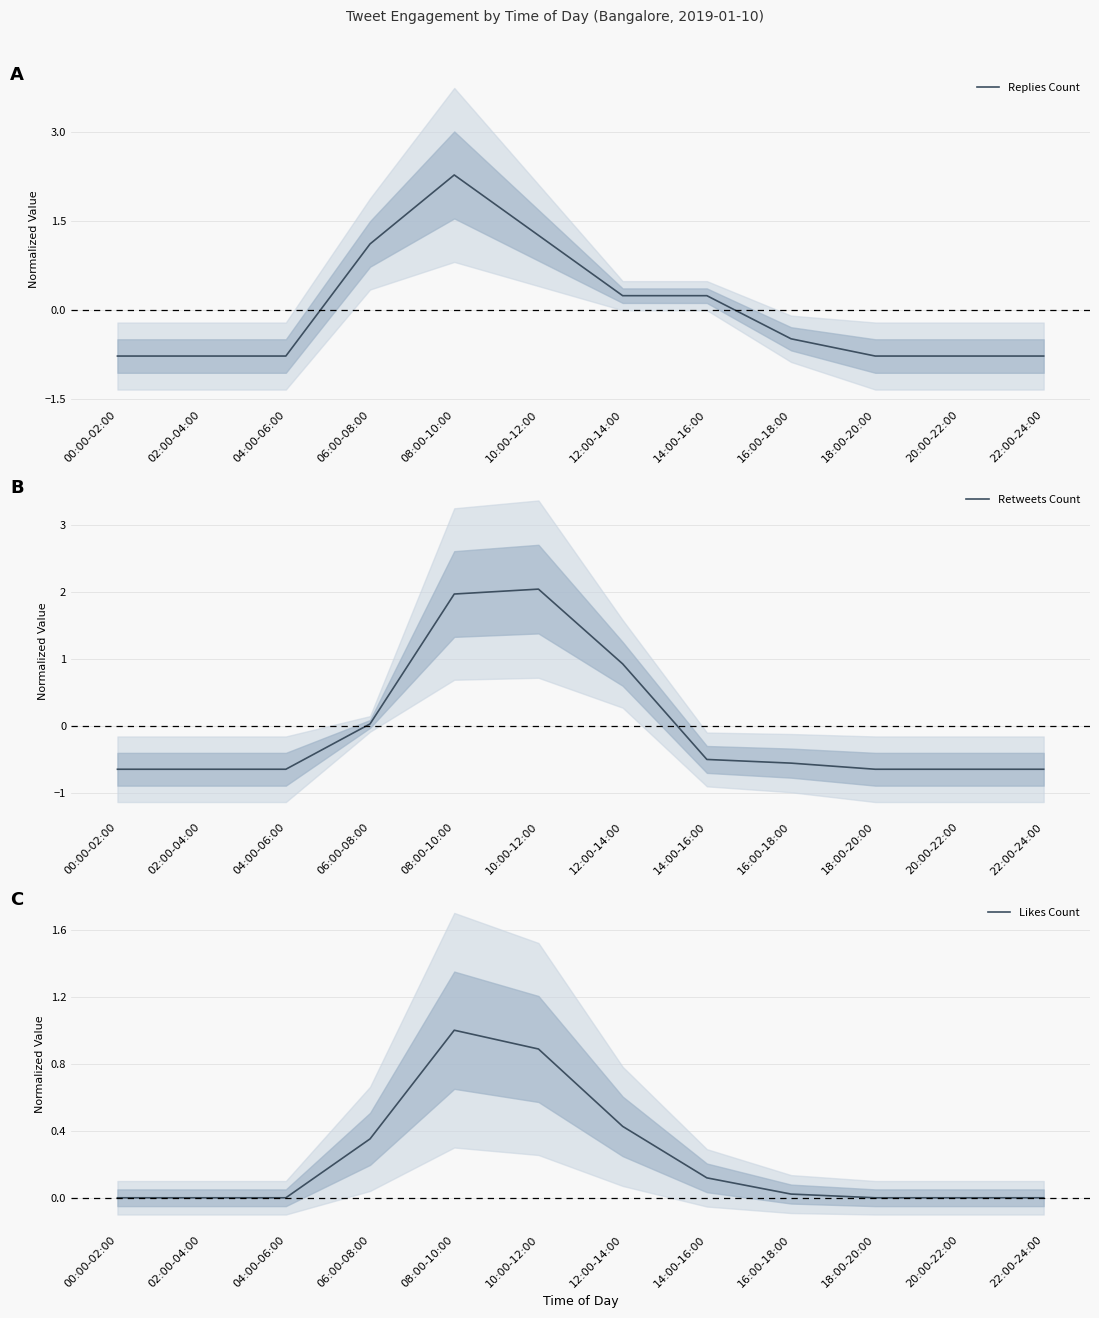

At which category does the chart reach its minimum across all series?

00:00-02:00